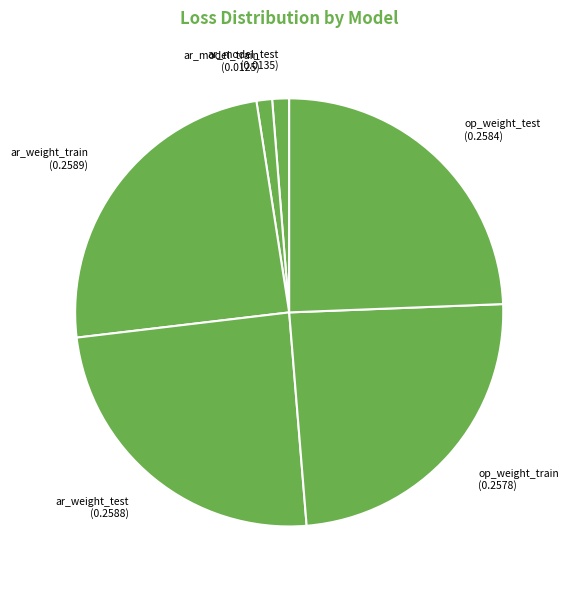

What is the smallest slice in the pie chart?

ar_model_train